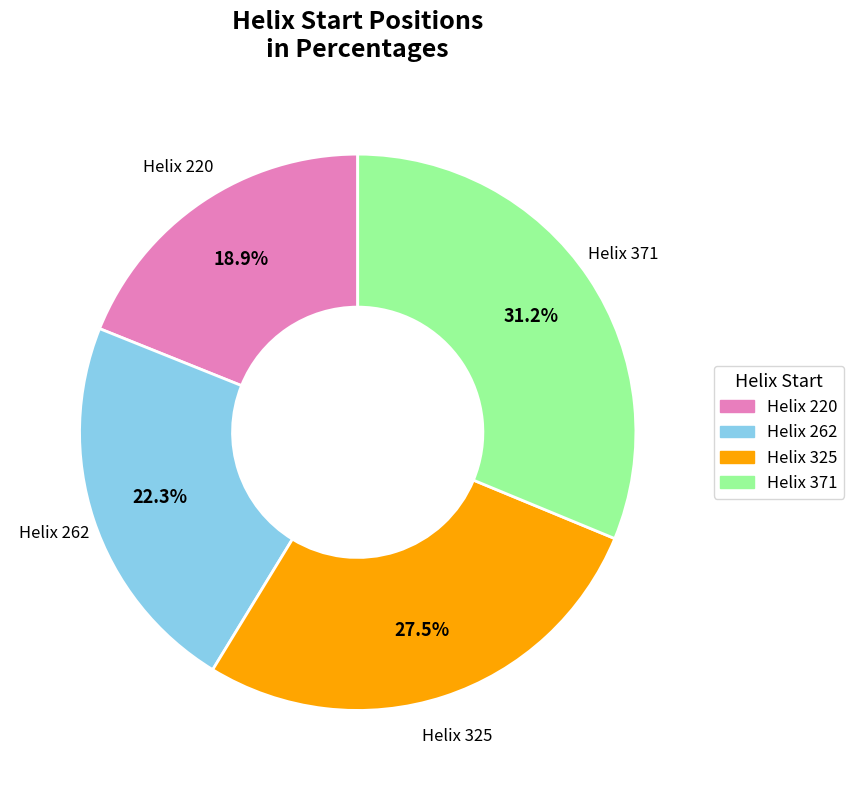

To the nearest percent, what is the difference between the largest and smallest slice percentages?

12%